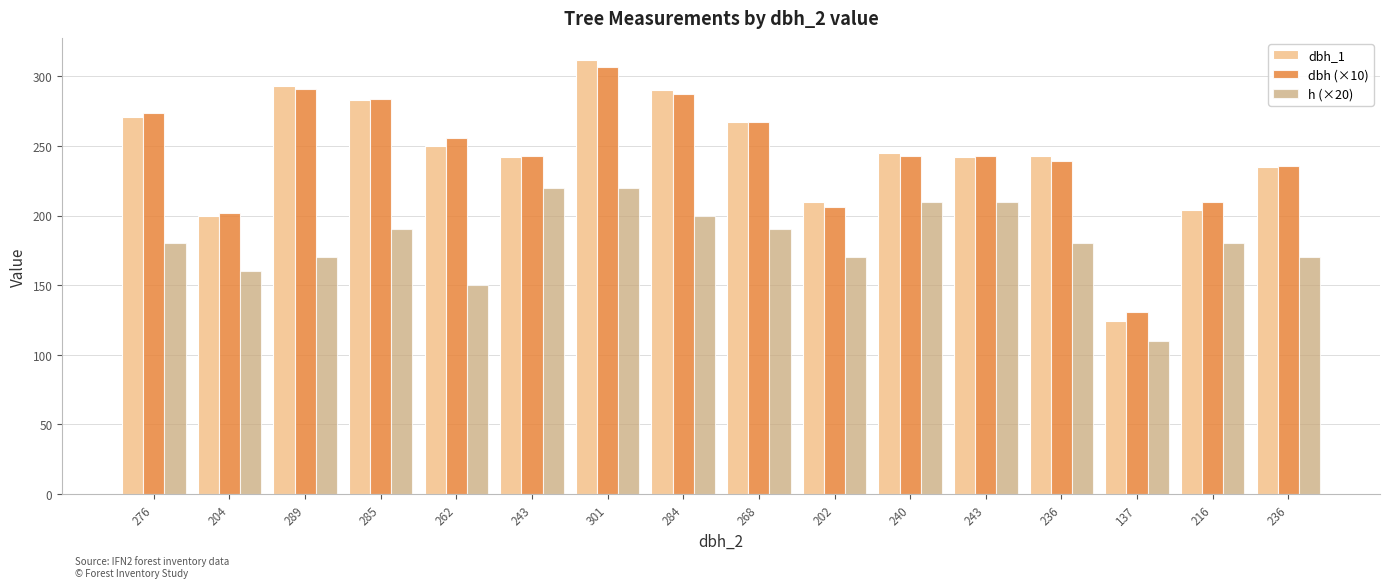

What is the difference between the highest and lowest values at 289?

123.0